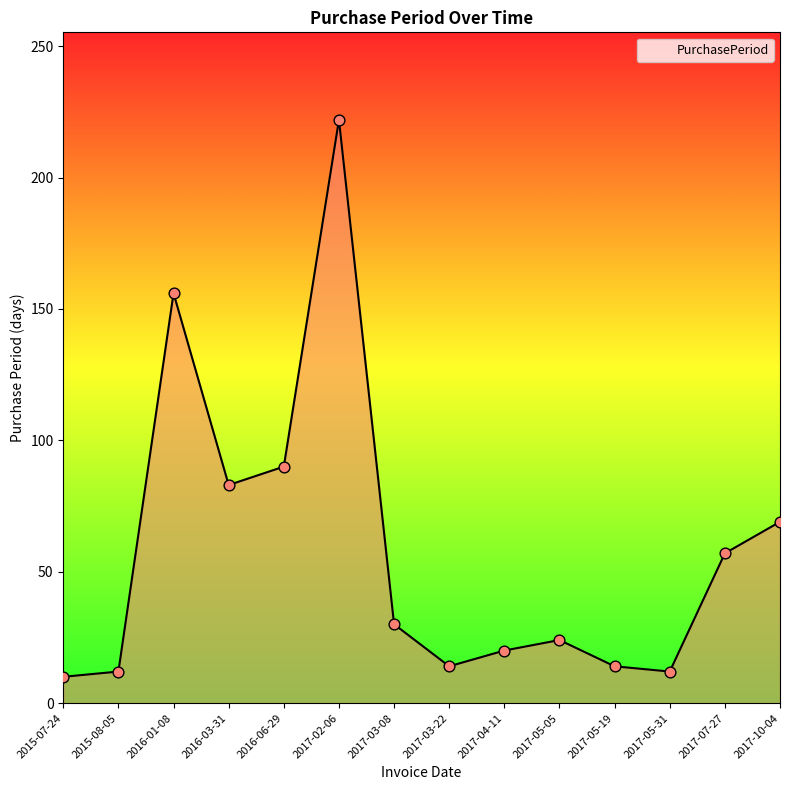

Which has a higher value, 2017-03-08 or 2017-05-31?

2017-03-08